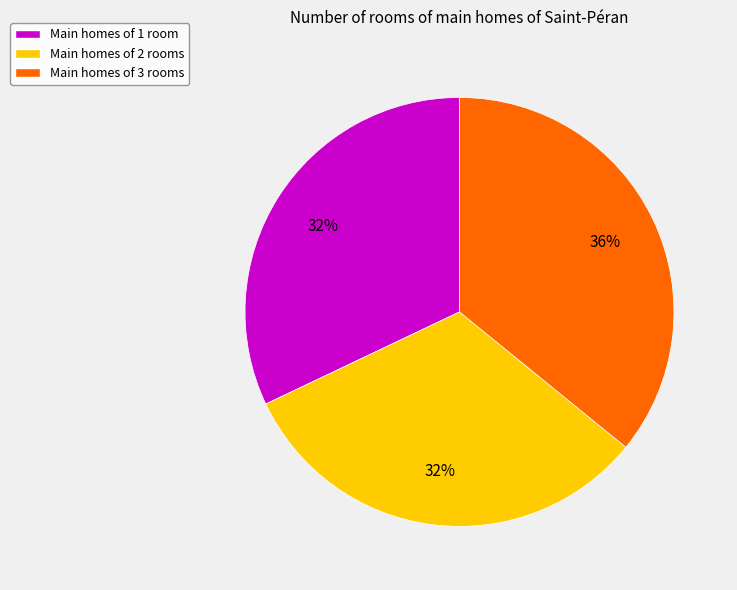

What is the ratio of the value at Main homes of 1 room to the value at Main homes of 3 rooms?

0.9